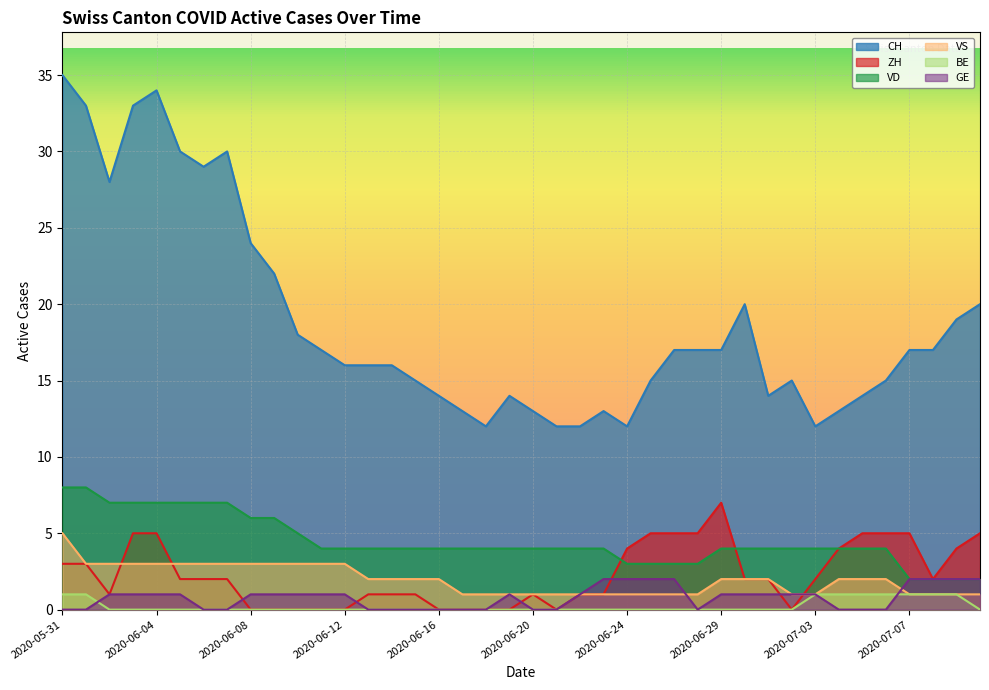

What are all the series names shown in the legend?

CH, ZH, VD, VS, BE, GE